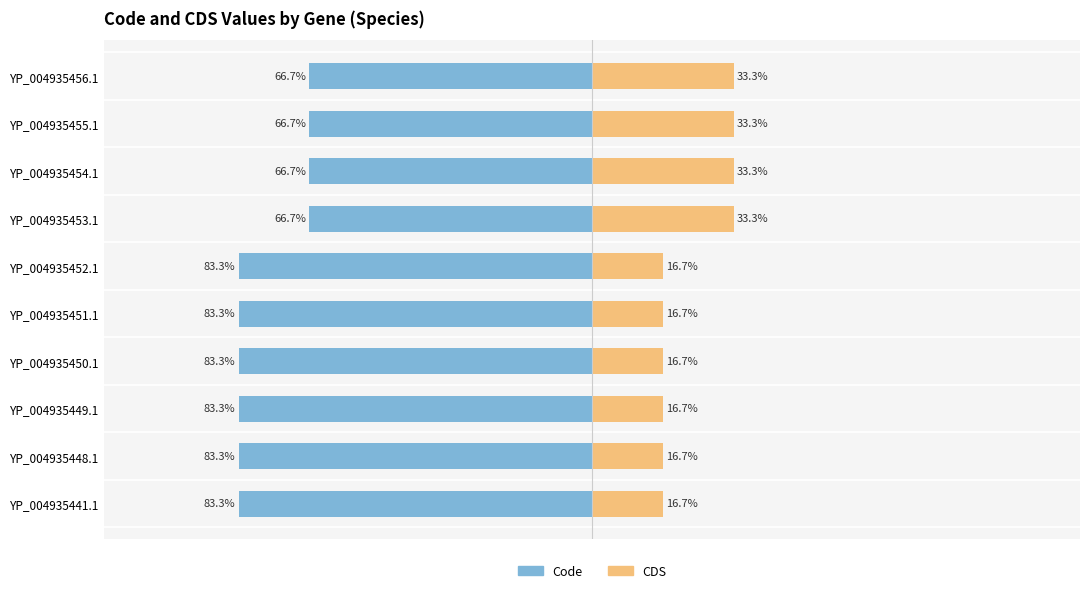

Reading left to right, what are all the values shown in this chart?

Code: 0=-83.3	1=-83.3	2=-83.3	3=-83.3	4=-83.3	5=-83.3	6=-66.7	7=-66.7	8=-66.7	9=-66.7
CDS: 0=16.7	1=16.7	2=16.7	3=16.7	4=16.7	5=16.7	6=33.3	7=33.3	8=33.3	9=33.3